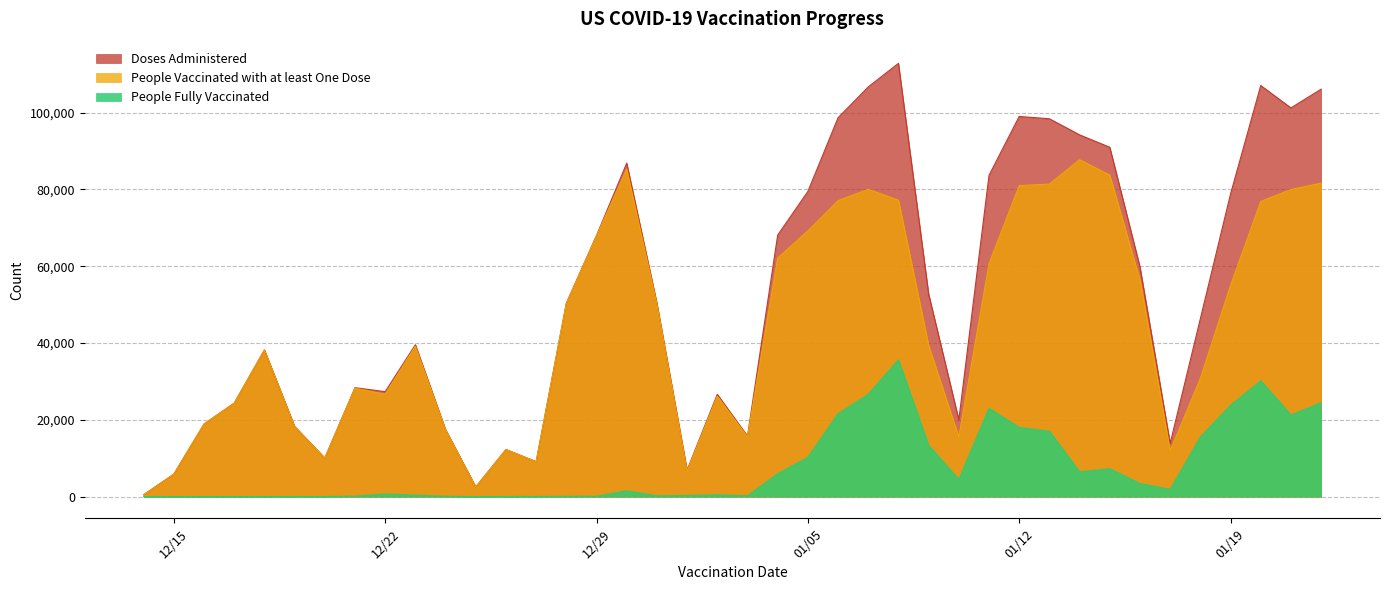

True or false: People Vaccinated with at least One Dose and Doses Administered intersect in this chart.

False